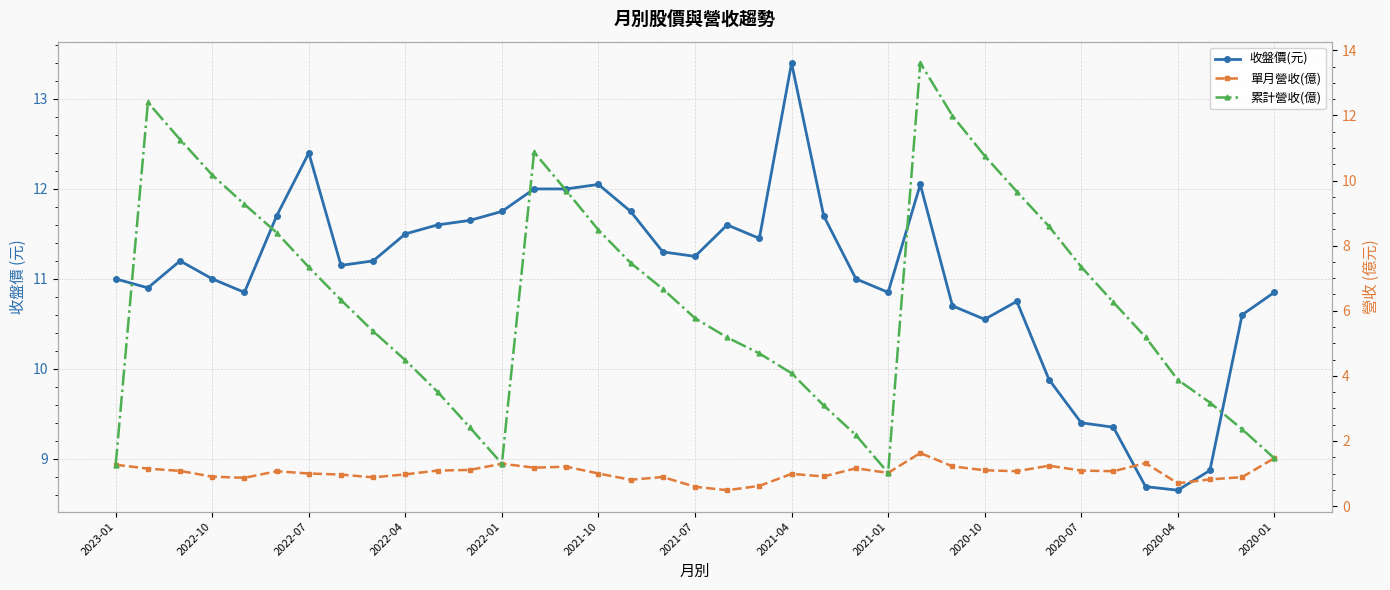

What is the value of the 收盤價(元) point at the 18th from the left?

11.3